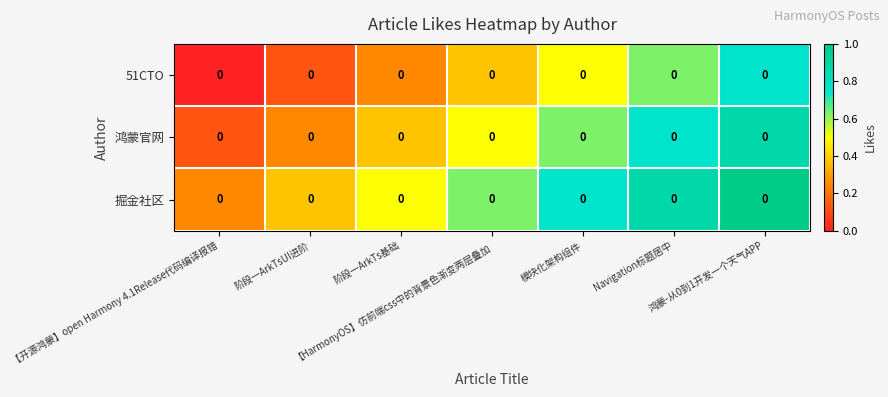

Is it true that 鸿蒙官网 equals 0.4 at 阶段一ArkTs基础?

True